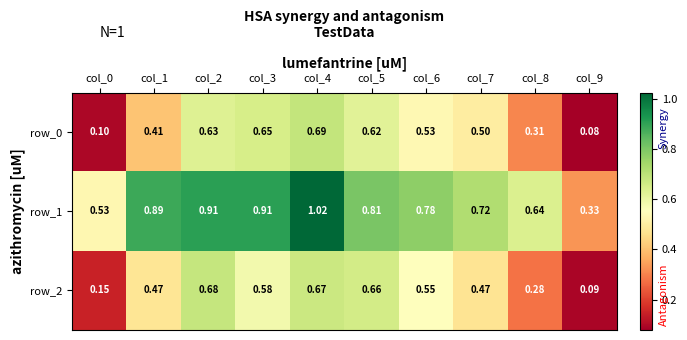

The row_0 series shows 0.4 at col_8. True or false?

False